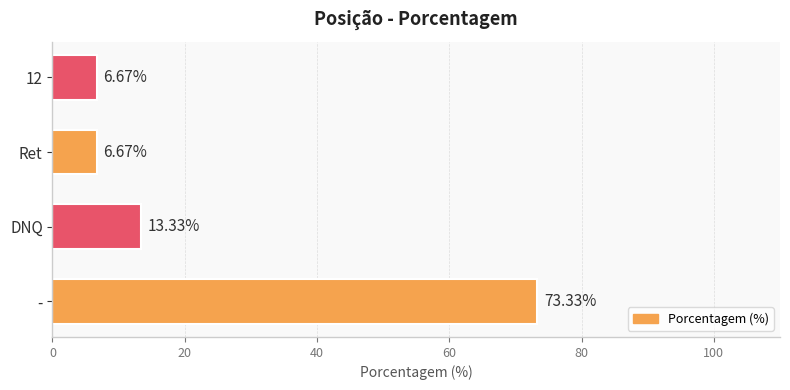

What is the change in value from - to 12?

-66.7